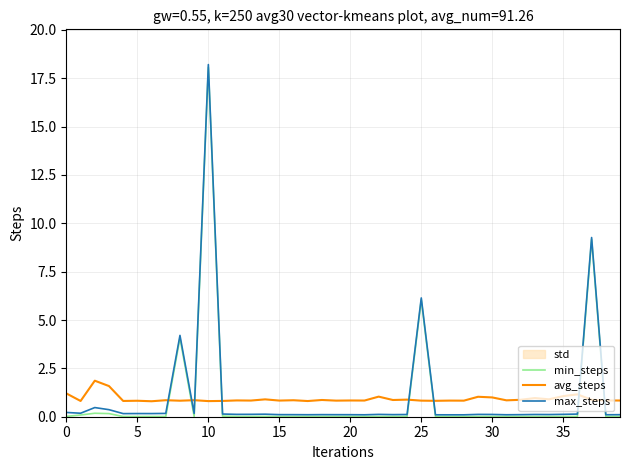

Reading right to left, transcribe all the data shown in this chart.

min_steps: 0.0	0.0	9.2	0.0	0.0	0.0	0.0	0.0	0.0	0.0	0.0	0.0	0.0	0.0	6.0	0.0	0.0	0.0	0.0	0.0	0.0	0.0	0.0	0.0	0.0	0.0	0.0	0.0	0.0	18.1	0.0	4.1	0.0	0.0	0.0	0.0	0.2	0.2	0.1	0.0
avg_steps: 0.8	0.8	0.9	1.2	1.1	0.9	1.0	0.9	0.8	1.0	1.0	0.8	0.8	0.8	0.8	0.9	0.9	1.0	0.8	0.8	0.8	0.9	0.8	0.9	0.8	0.9	0.8	0.8	0.8	0.8	0.9	0.8	0.9	0.8	0.8	0.8	1.6	1.9	0.8	1.2
max_steps: 0.1	0.1	9.3	0.1	0.1	0.1	0.1	0.1	0.1	0.1	0.1	0.1	0.1	0.1	6.1	0.1	0.1	0.1	0.1	0.1	0.1	0.1	0.1	0.1	0.1	0.1	0.1	0.1	0.1	18.2	0.2	4.2	0.2	0.2	0.2	0.2	0.4	0.5	0.2	0.2